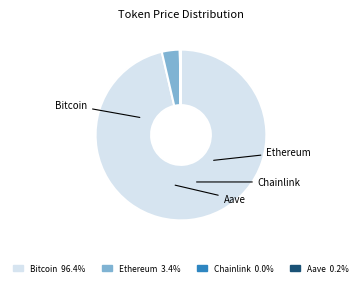

How many slices are in this pie chart?

4